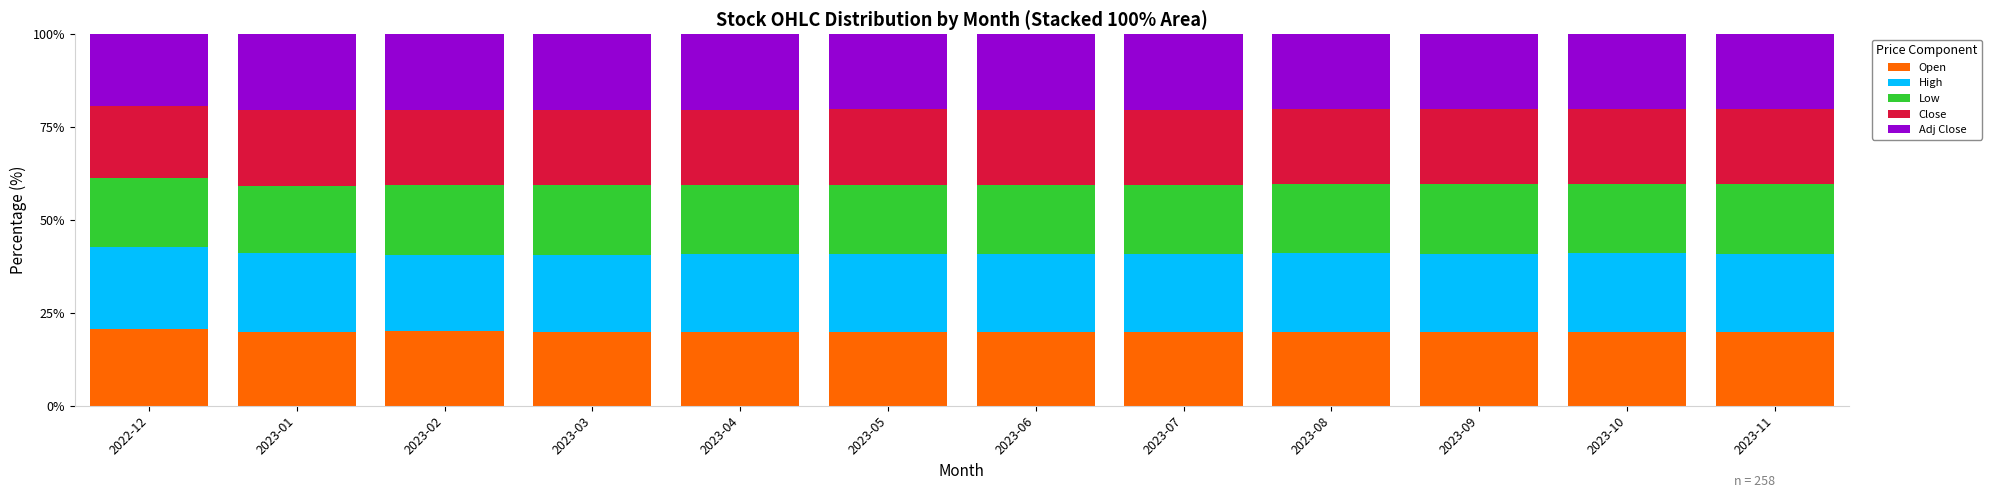

What is the lowest value of the Open series?

19.8